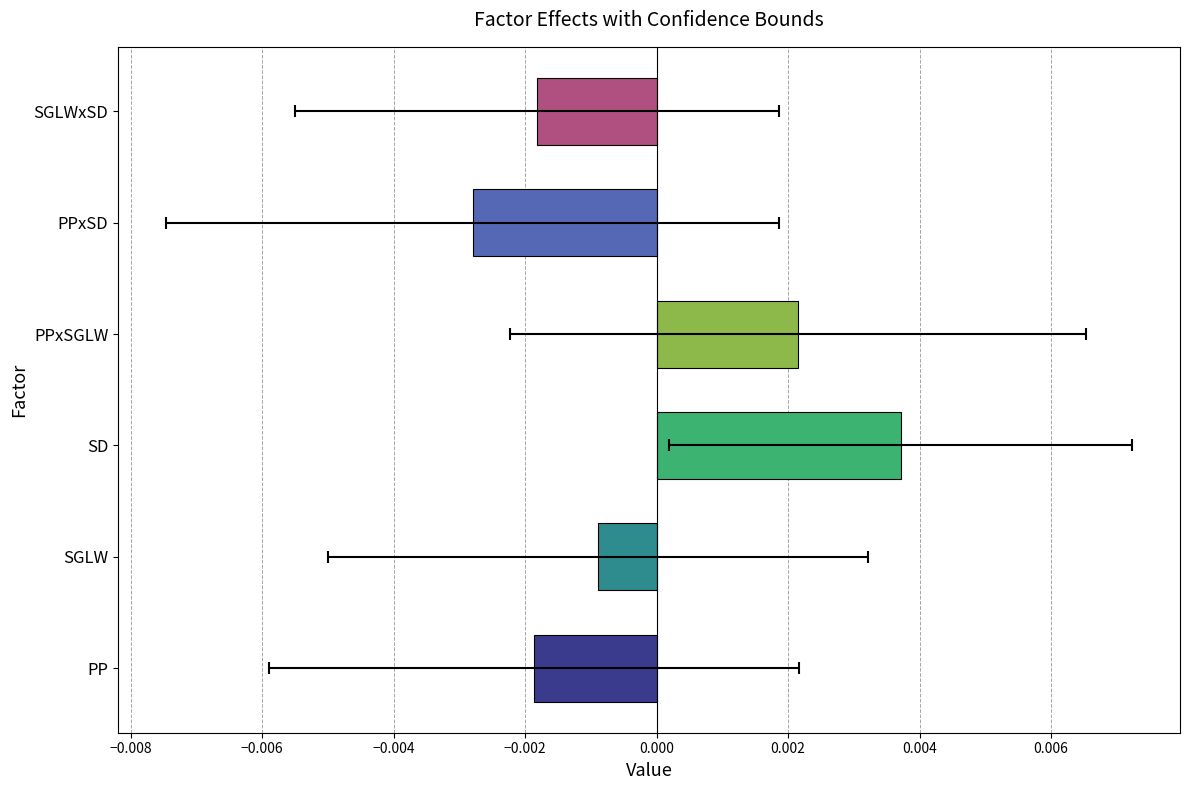

Are the bars grouped side by side (vs. stacked)?

No